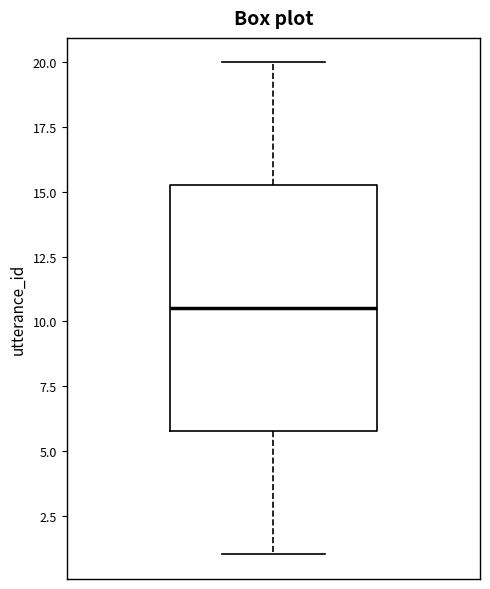

Transcribe this box plot: give where the median line is, the range the box spans, and where the two whiskers end, as read against the y-axis. The values are not printed on the chart, so give them approximately, as read against the axis.

median 10.5, box 6.0 to 15.5, whiskers 1.0 to 20.0